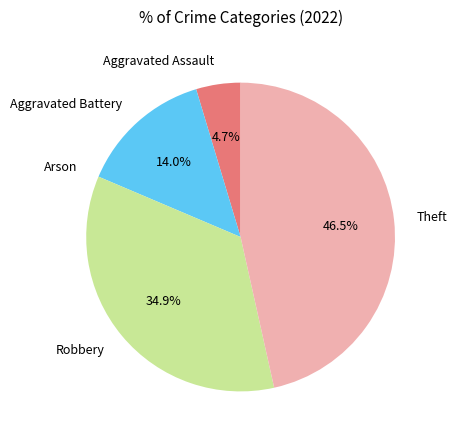

Is Aggravated Battery the majority of the pie?

No